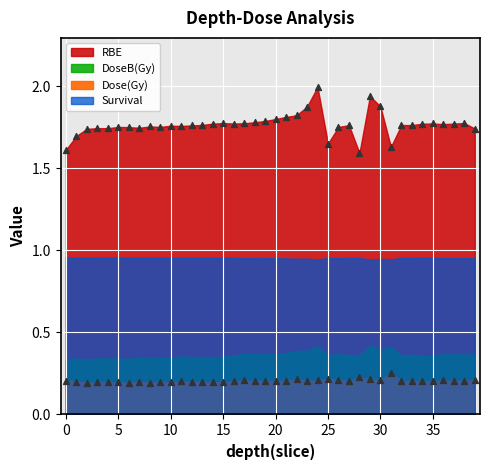

Which series reaches the minimum Y coordinate?

Dose(Gy)